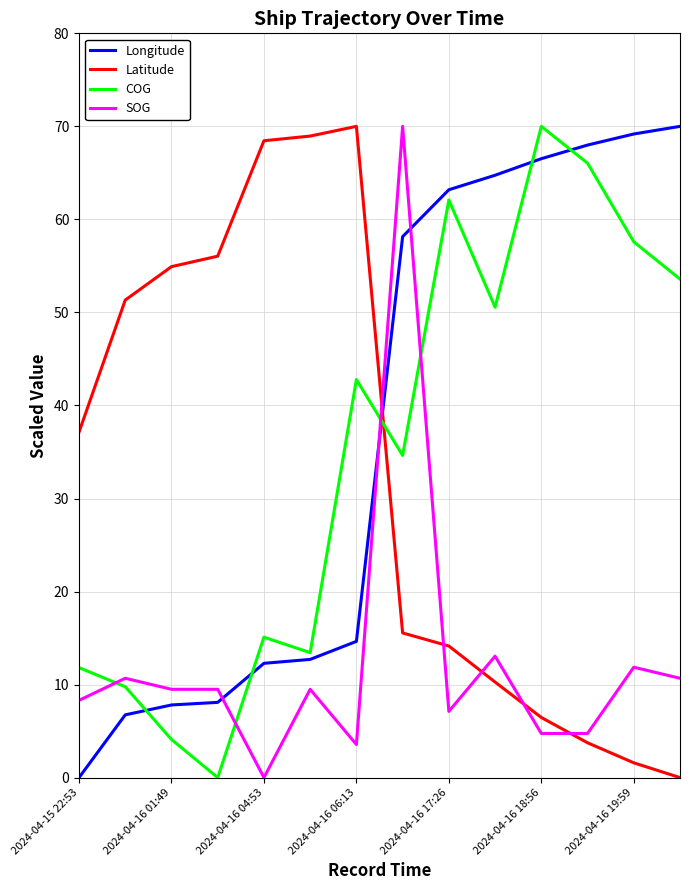

True or false: Longitude and SOG cross at least once.

True